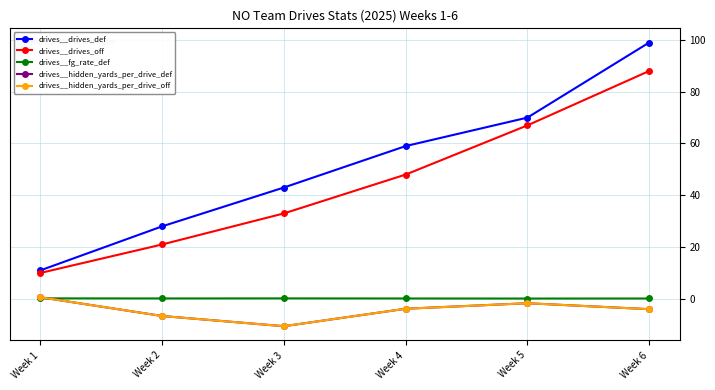

Rank the series by their maximum value, from lowest to highest.

drives__fg_rate_def, drives__hidden_yards_per_drive_def, drives__hidden_yards_per_drive_off, drives__drives_off, drives__drives_def